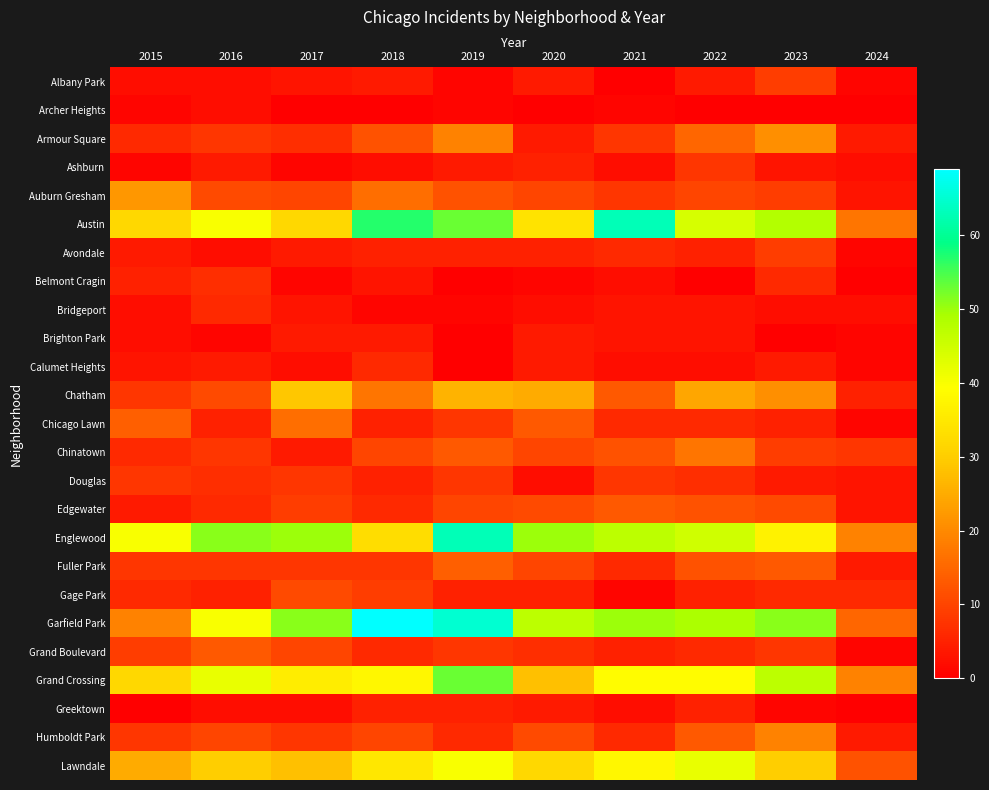

Between 2018 and 2020, which series saw the biggest shift?

Austin